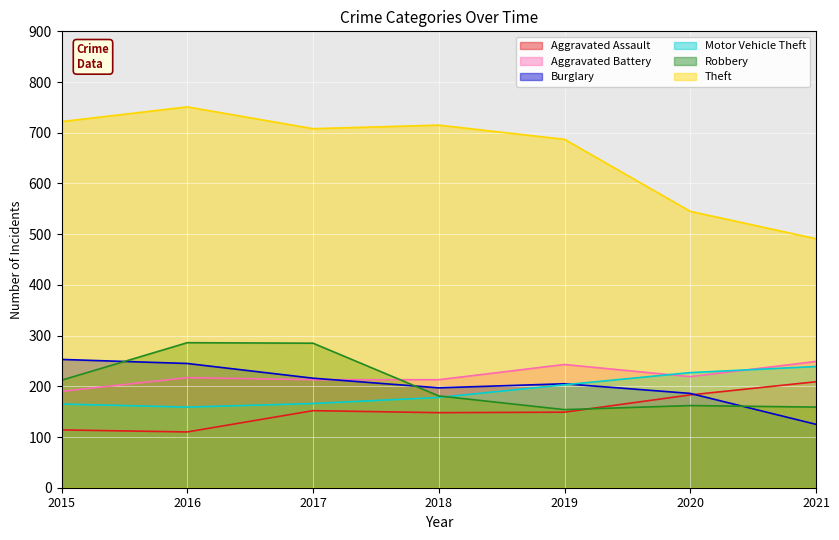

What is the value of the Motor Vehicle Theft point at the 4th from the left?

178